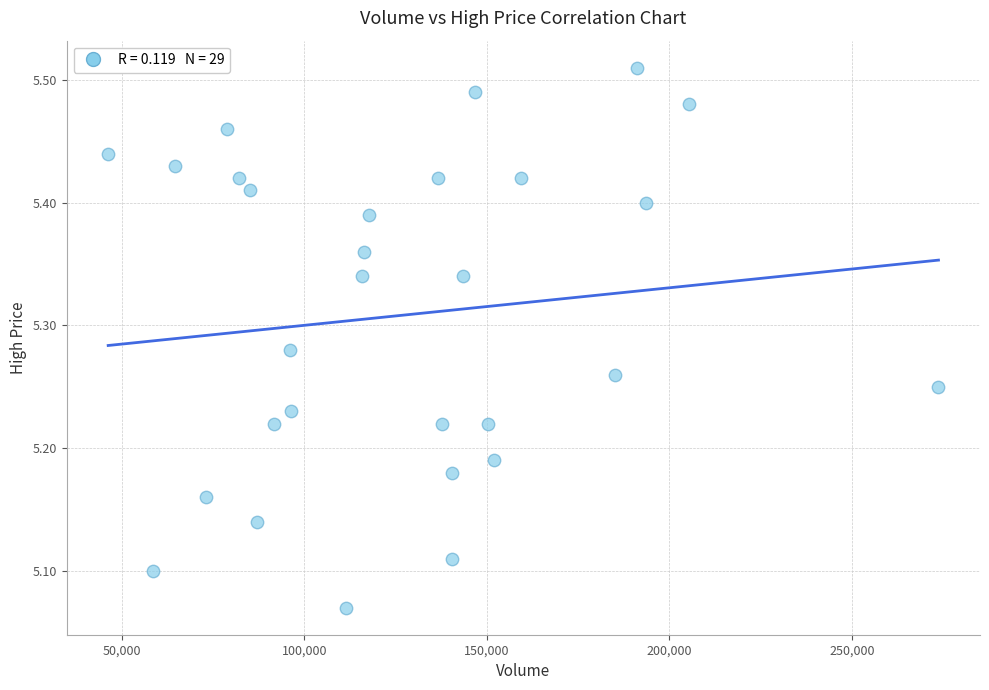

What is the range of X values (max minus min)?

227400.0